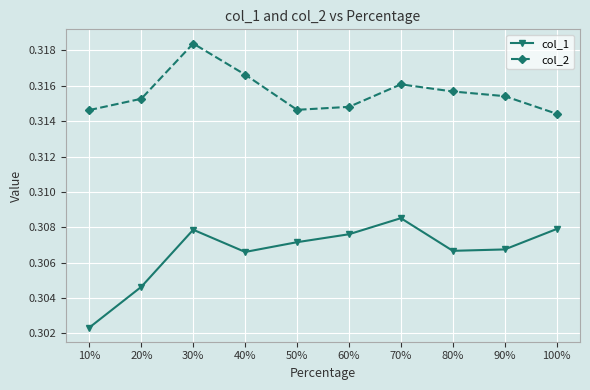

What is the total value across all series at 50%?

0.6